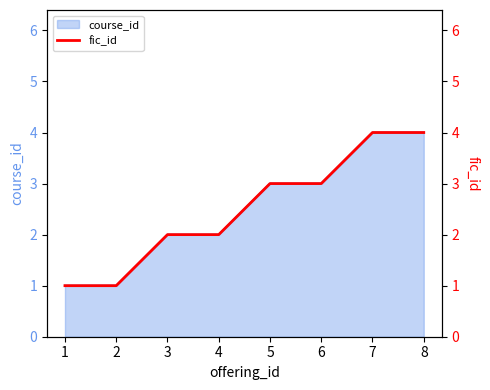

Does the chart have visible grid lines?

No